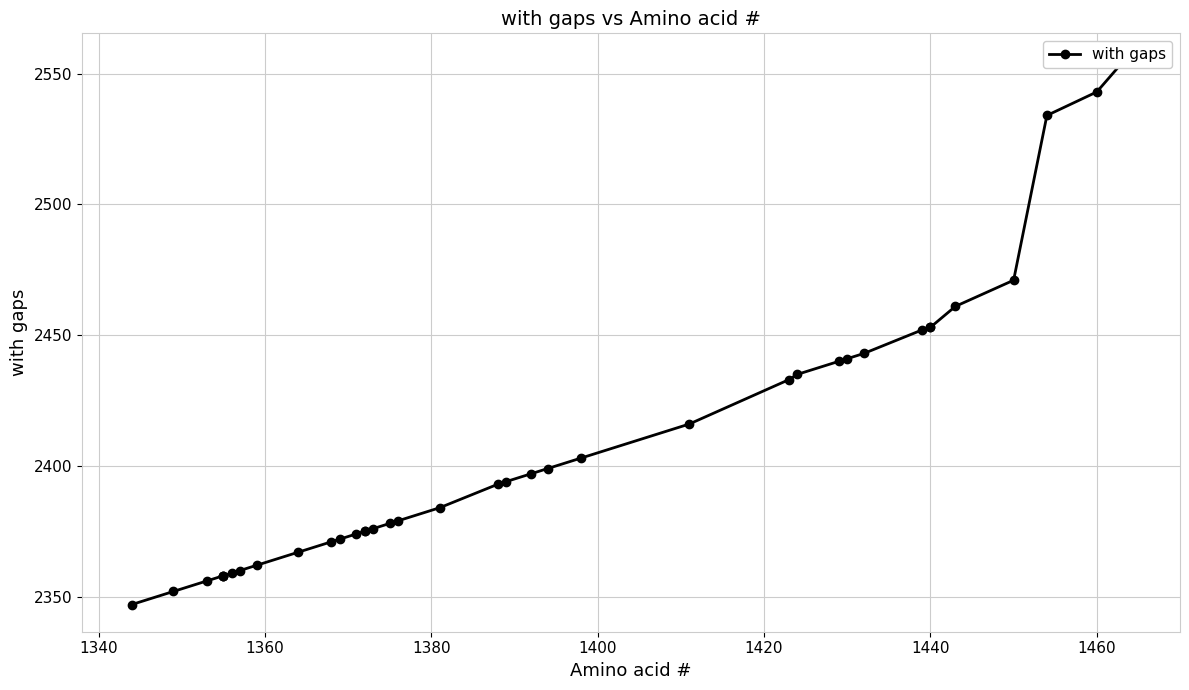

What is the average value?

2415